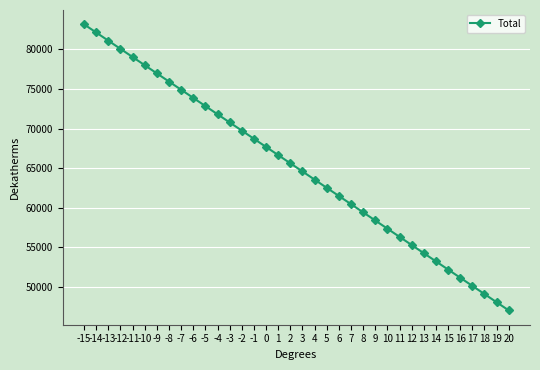

What is the change in value from 12 to 15?

-3093